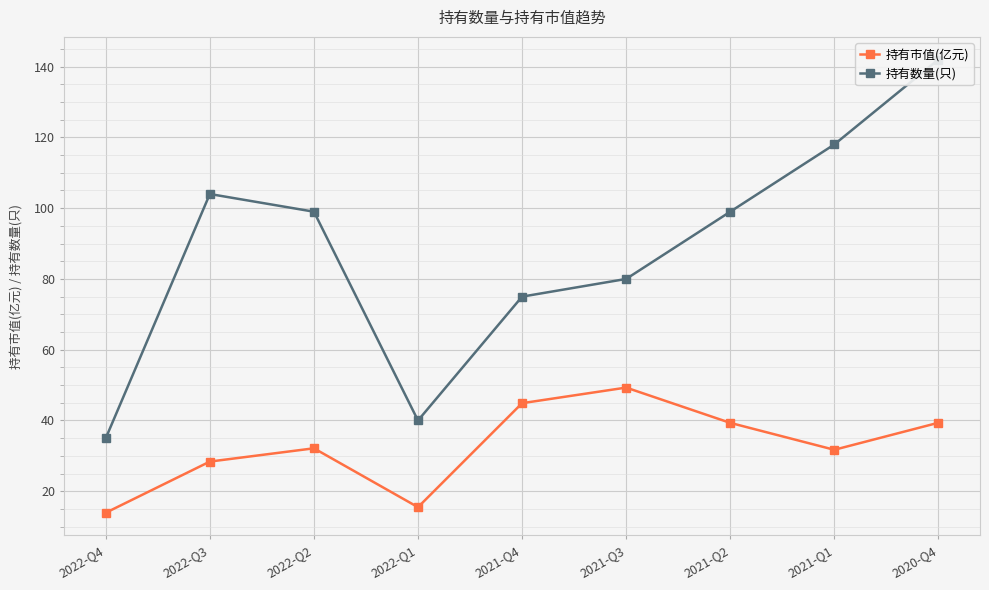

What is the sum of the 持有市值(亿元) values at 2022-Q4 and 2022-Q1?

29.4